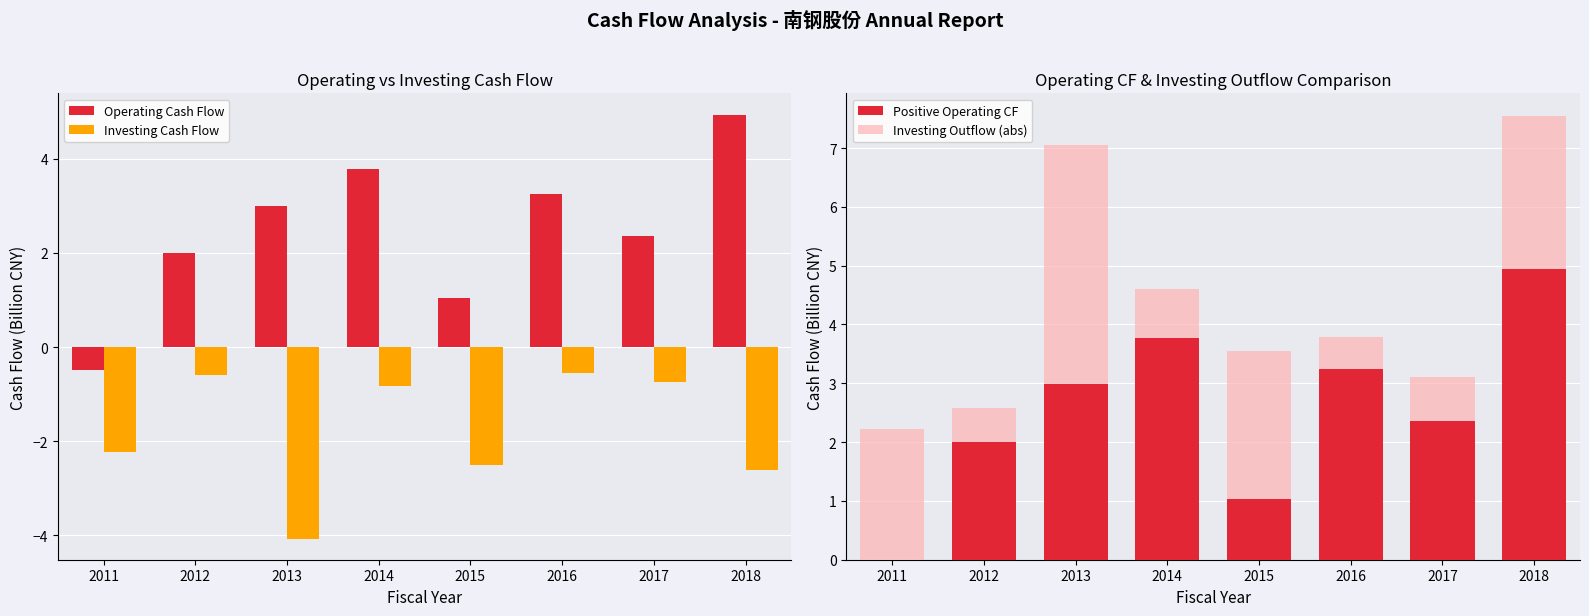

At 2016, list the series in order from largest to smallest.

Operating Cash Flow, Positive Operating CF, Investing Outflow (abs), Investing Cash Flow